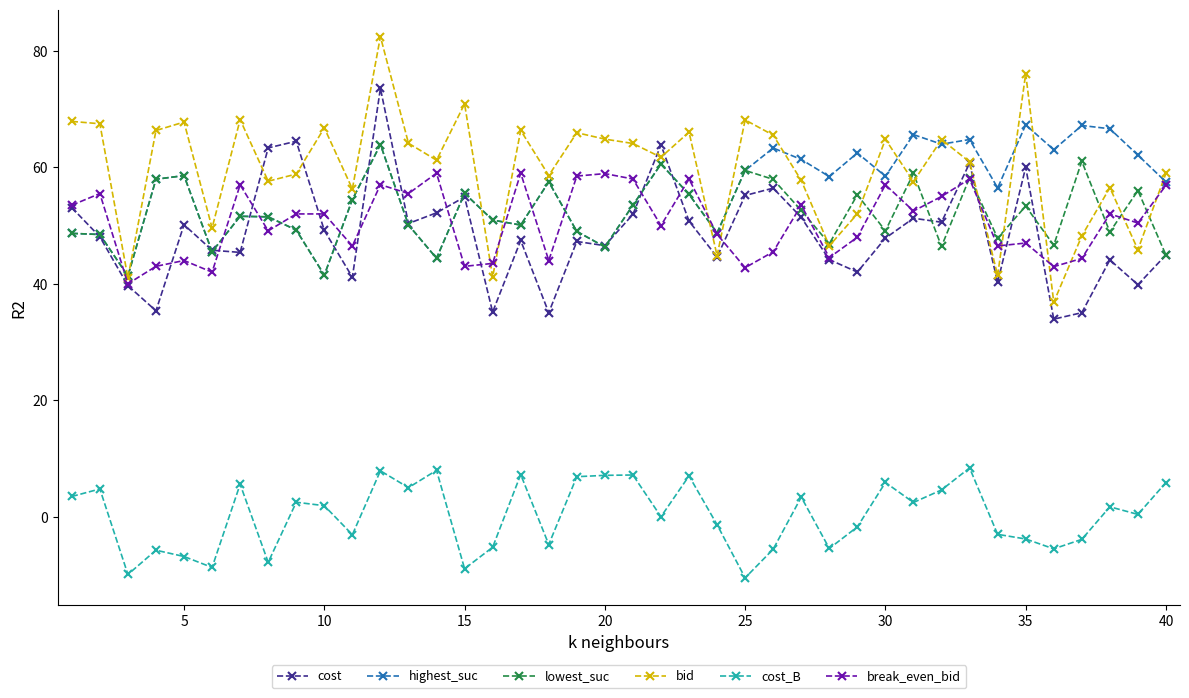

Which series has the largest range (max minus min)?

bid